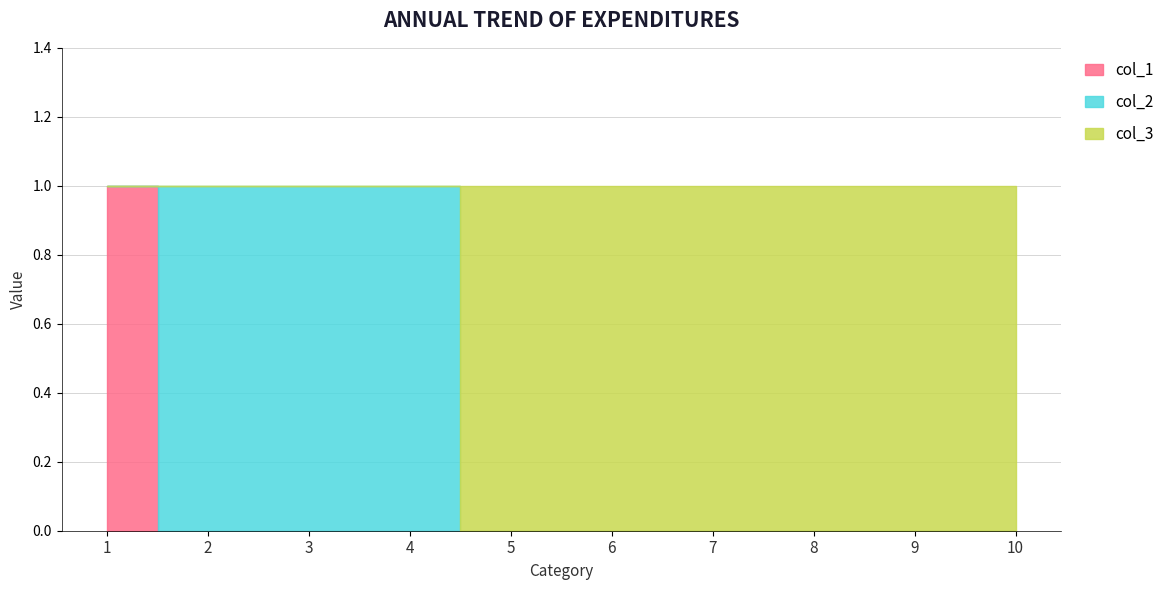

What are all the series names shown in the legend?

col_1, col_2, col_3